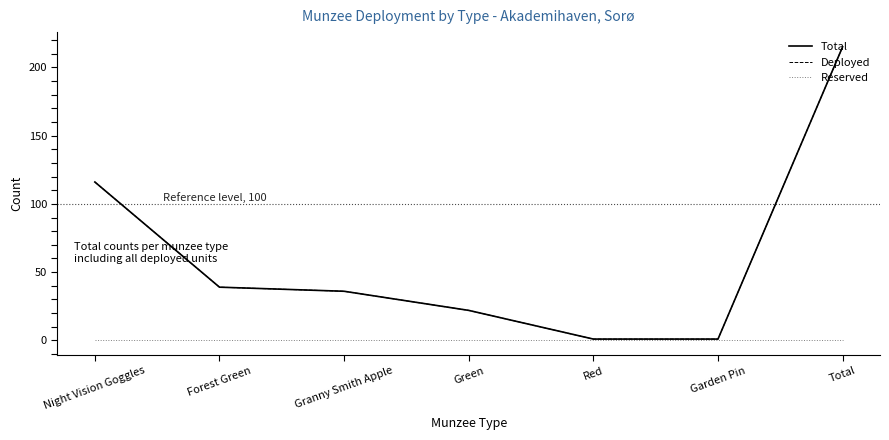

Does the chart have visible grid lines?

No